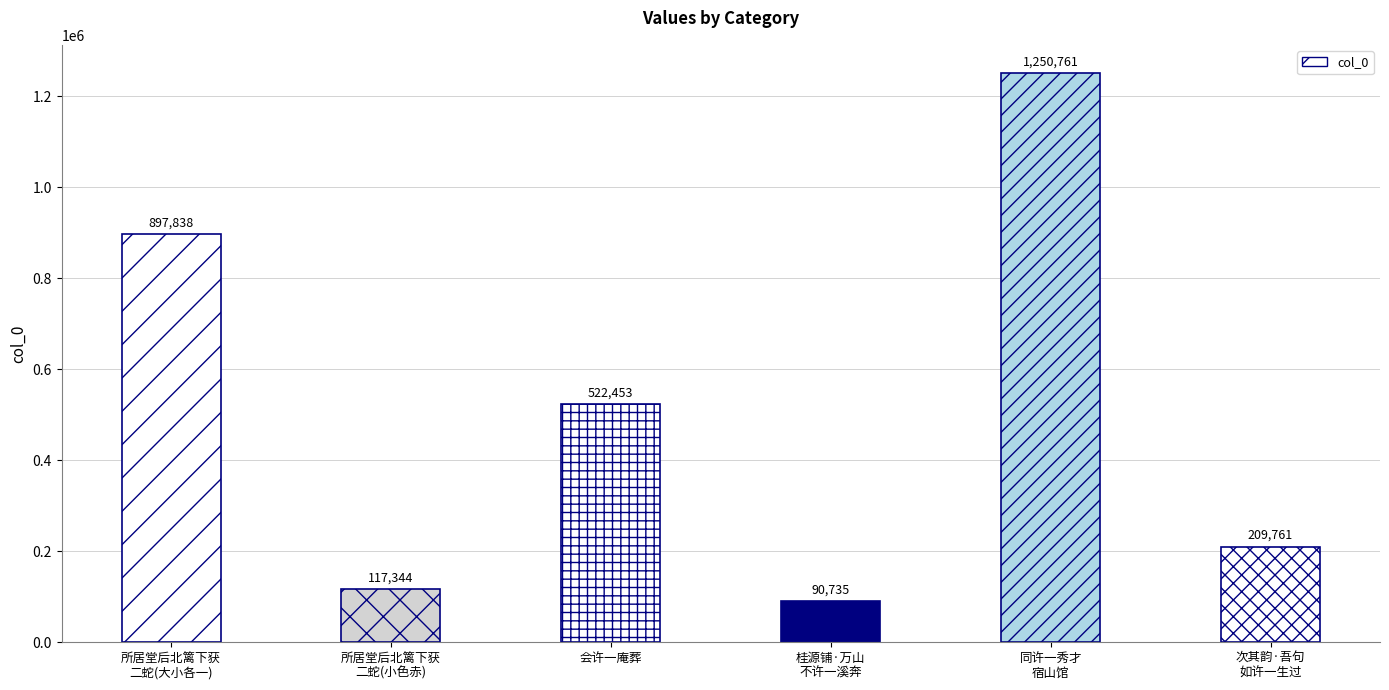

What position from the right is 桂源铺·万山
不许一溪奔?

3